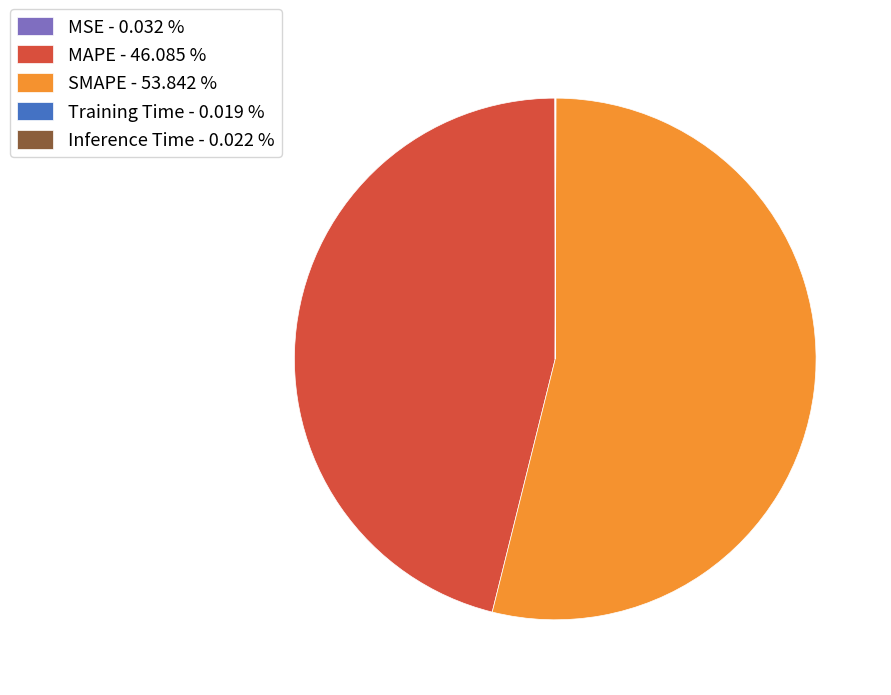

Is there a majority slice in this chart?

Yes